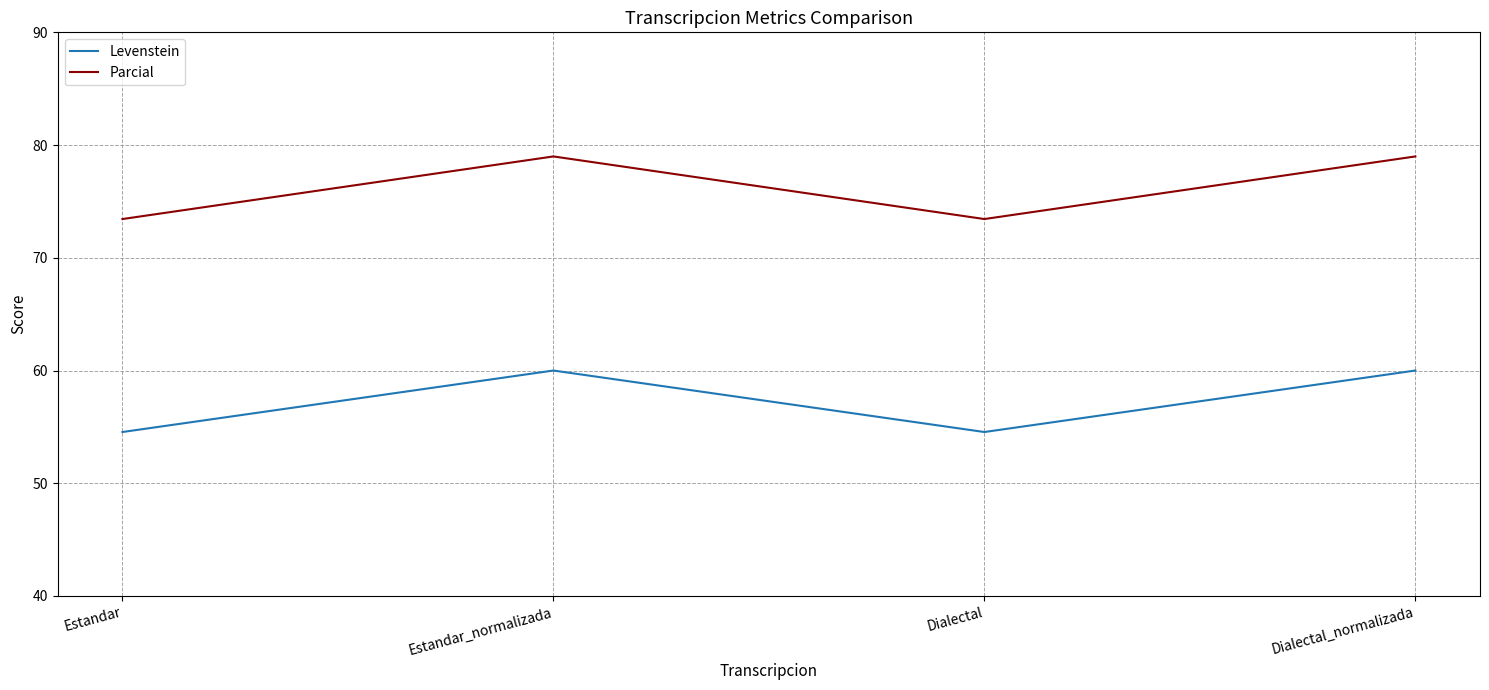

What position from the right is Dialectal_normalizada?

1